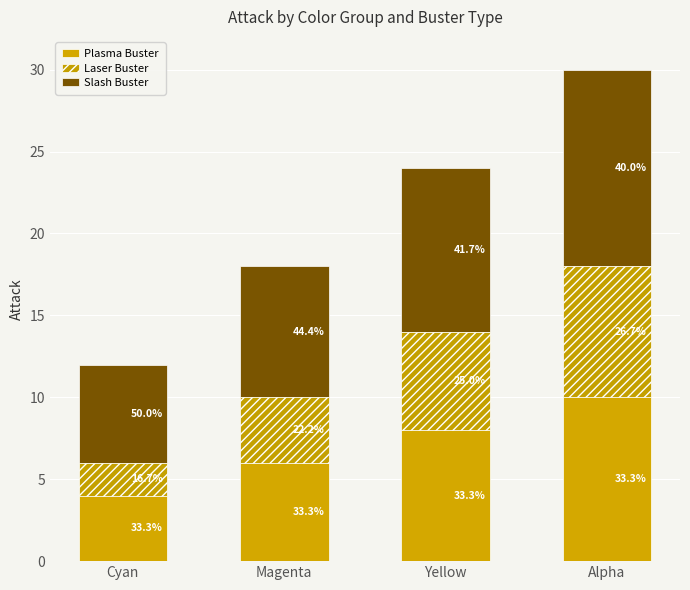

Where is Slash Buster nearest to the value 9?

Magenta